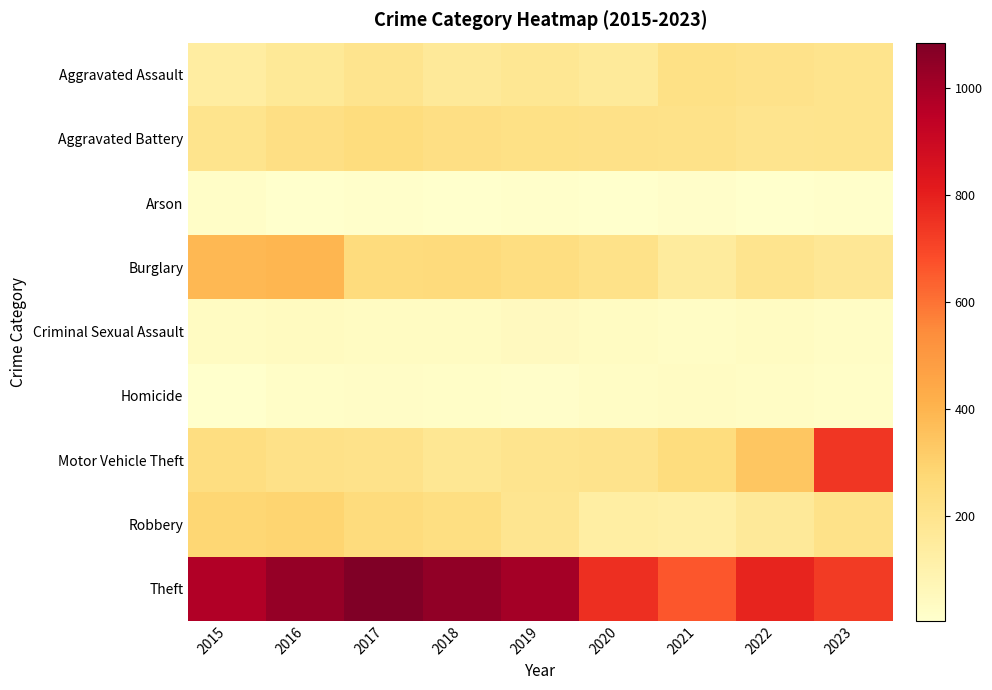

Reading left to right, list all the values displayed in this chart.

Aggravated Assault: 2015=138	2016=168	2017=198	2018=164	2019=178	2020=160	2021=222	2022=210	2023=201
Aggravated Battery: 2015=203	2016=232	2017=248	2018=229	2019=222	2020=216	2021=214	2022=197	2023=200
Arson: 2015=18	2016=9	2017=11	2018=5	2019=12	2020=9	2021=14	2022=9	2023=11
Burglary: 2015=385	2016=396	2017=250	2018=256	2019=241	2020=212	2021=152	2022=198	2023=177
Criminal Sexual Assault: 2015=35	2016=42	2017=36	2018=38	2019=47	2020=35	2021=28	2022=36	2023=27
Homicide: 2015=9	2016=20	2017=23	2018=19	2019=16	2020=29	2021=33	2022=29	2023=19
Motor Vehicle Theft: 2015=240	2016=217	2017=210	2018=181	2019=196	2020=205	2021=248	2022=339	2023=740
Robbery: 2015=279	2016=289	2017=251	2018=236	2019=194	2020=130	2021=123	2022=165	2023=214
Theft: 2015=973	2016=1035	2017=1084	2018=1042	2019=1001	2020=756	2021=660	2022=787	2023=726